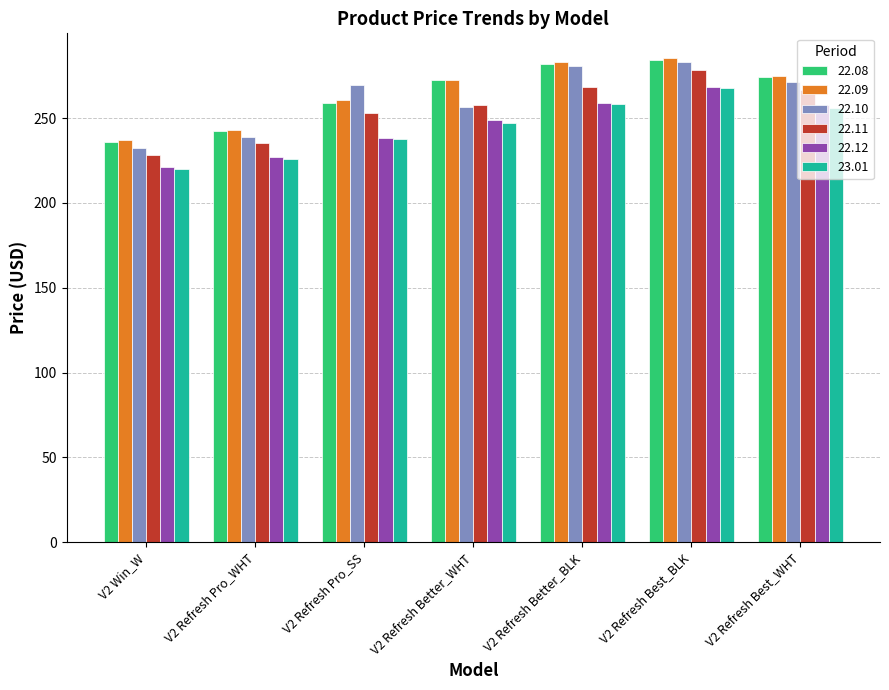

Is the value of 22.08 at V2 Refresh Pro_SS greater than the value of 23.01 at V2 Refresh Best_WHT?

Yes